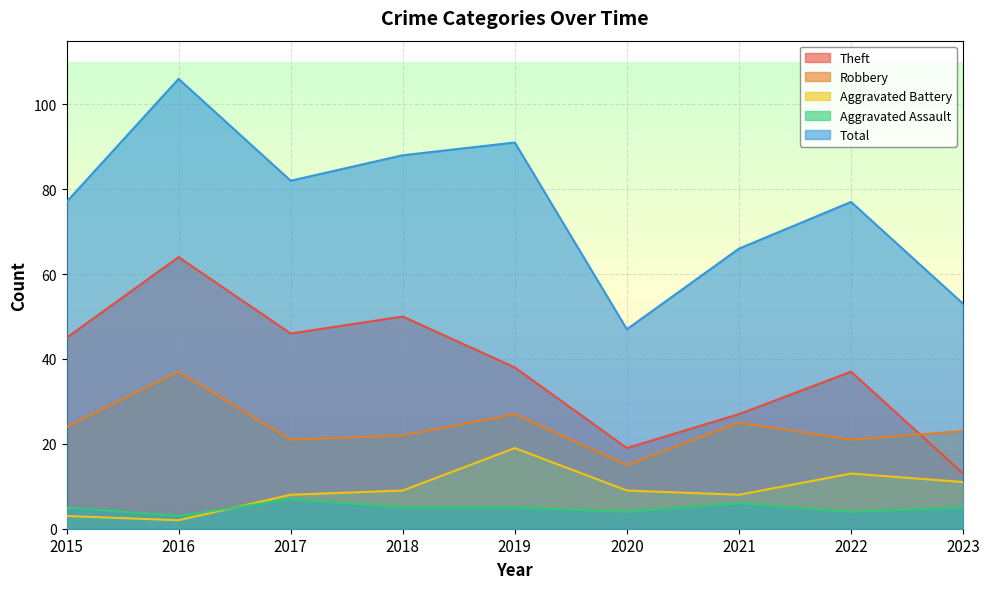

At which category is the sum across all series the highest?

2016